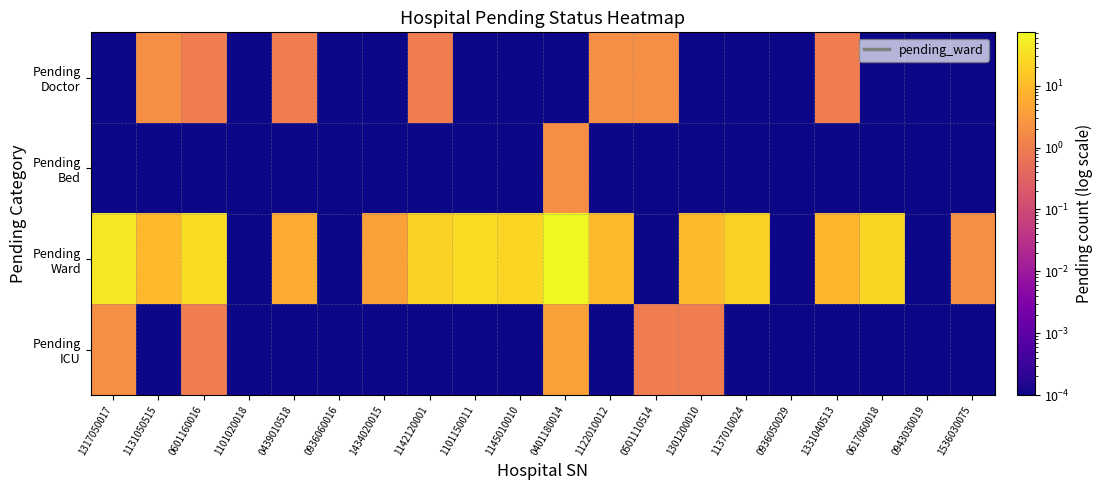

At which category is the sum across all series the highest?

0401180014